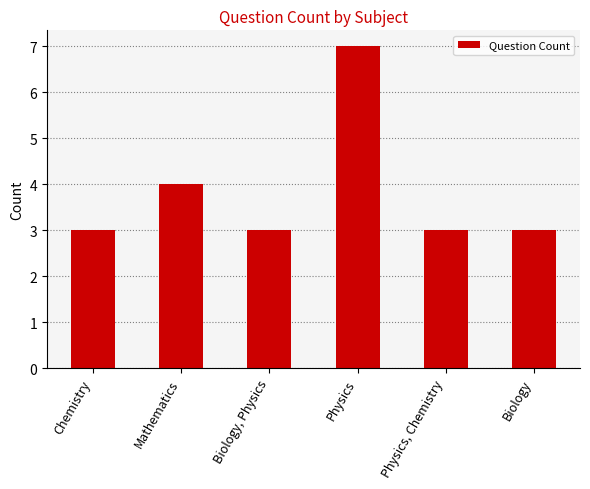

Reading left to right, transcribe all the data shown in this chart.

Chemistry=3	Mathematics=4	Biology, Physics=3	Physics=7	Physics, Chemistry=3	Biology=3